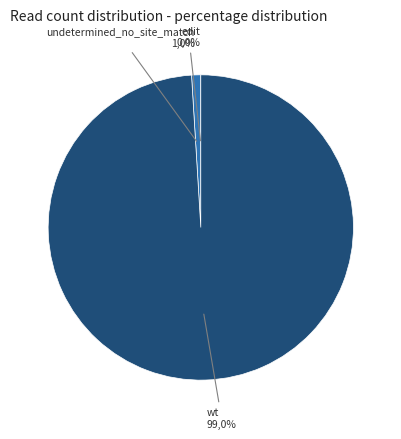

How many slices are in this pie chart?

3